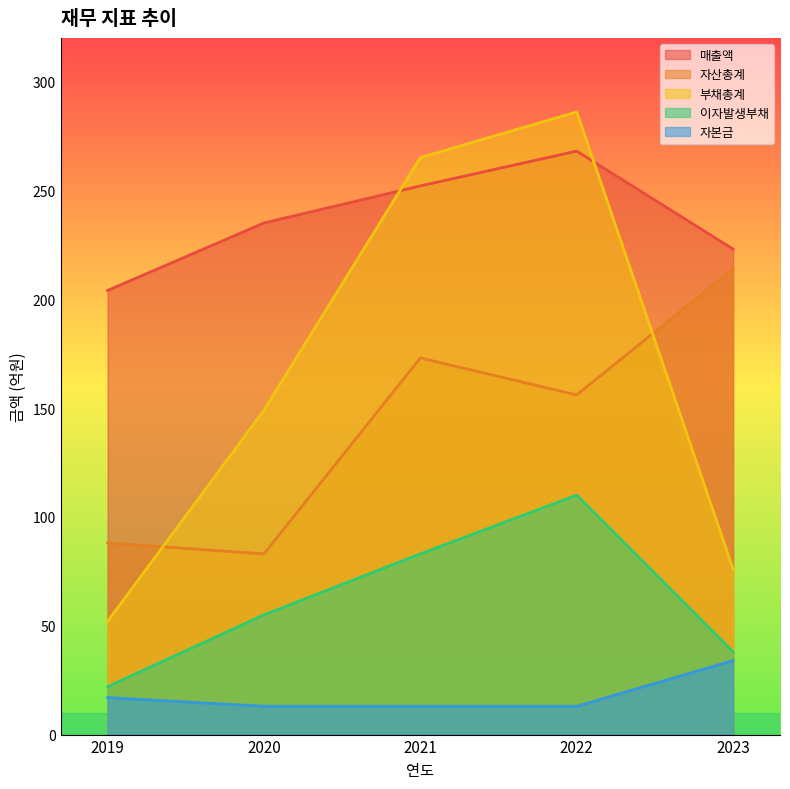

Where is 매출액 nearest to the value 236?

2020